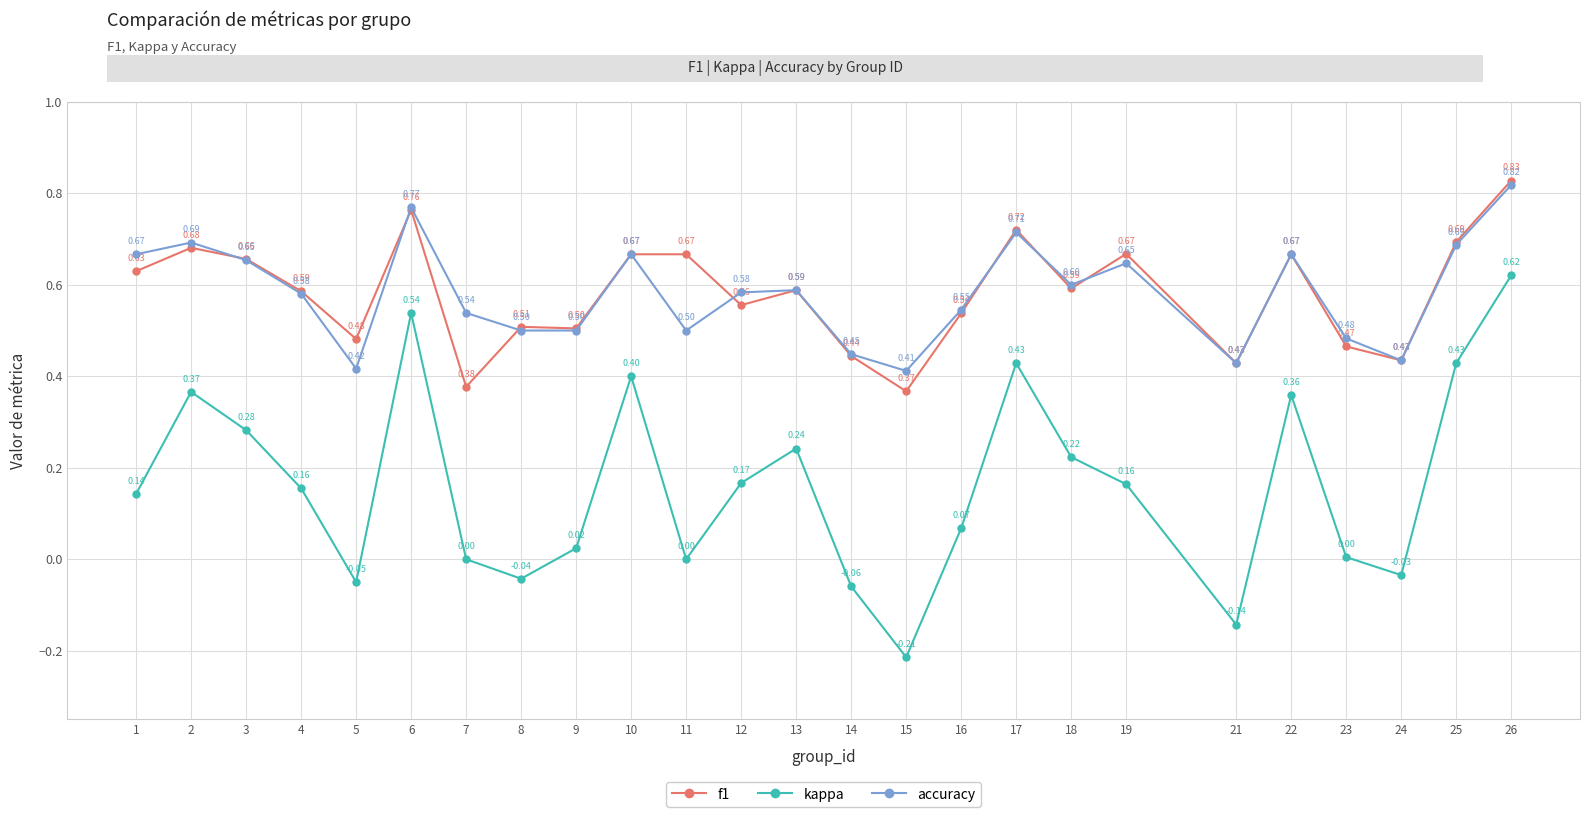

How many f1 values are between 0 and 1?

25